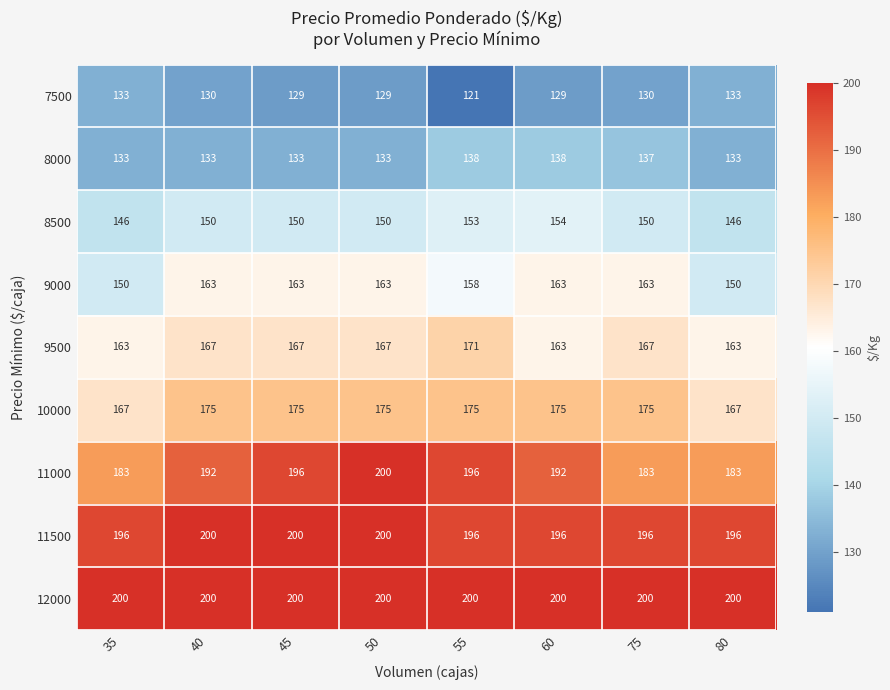

Rank the series at 75 from highest to lowest value.

12000, 11500, 11000, 10000, 9500, 9000, 8500, 8000, 7500